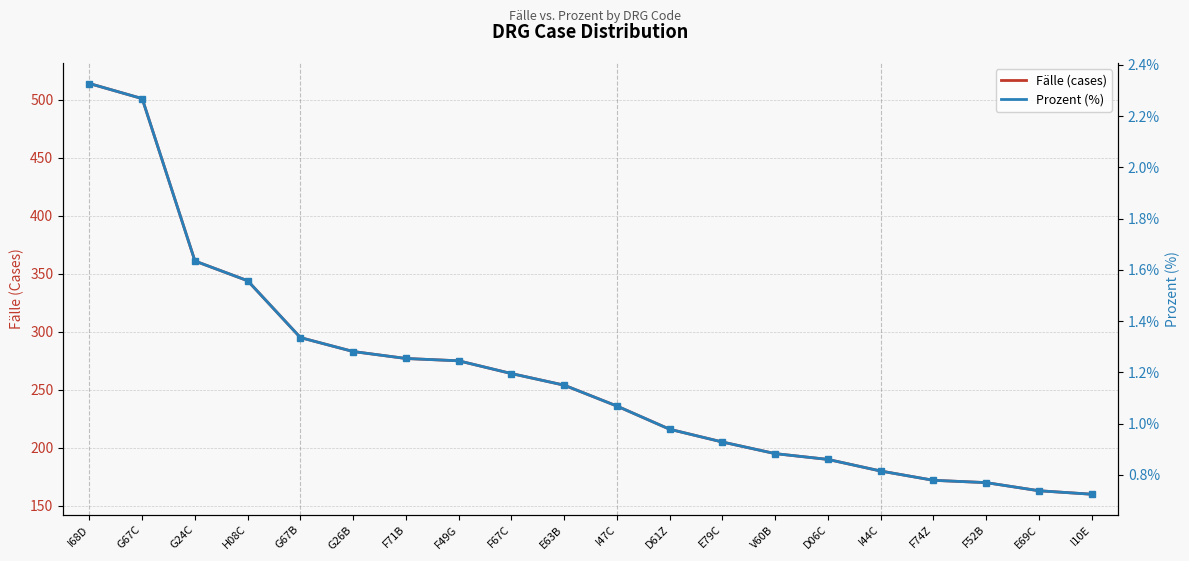

How many lines are shown in the chart?

2